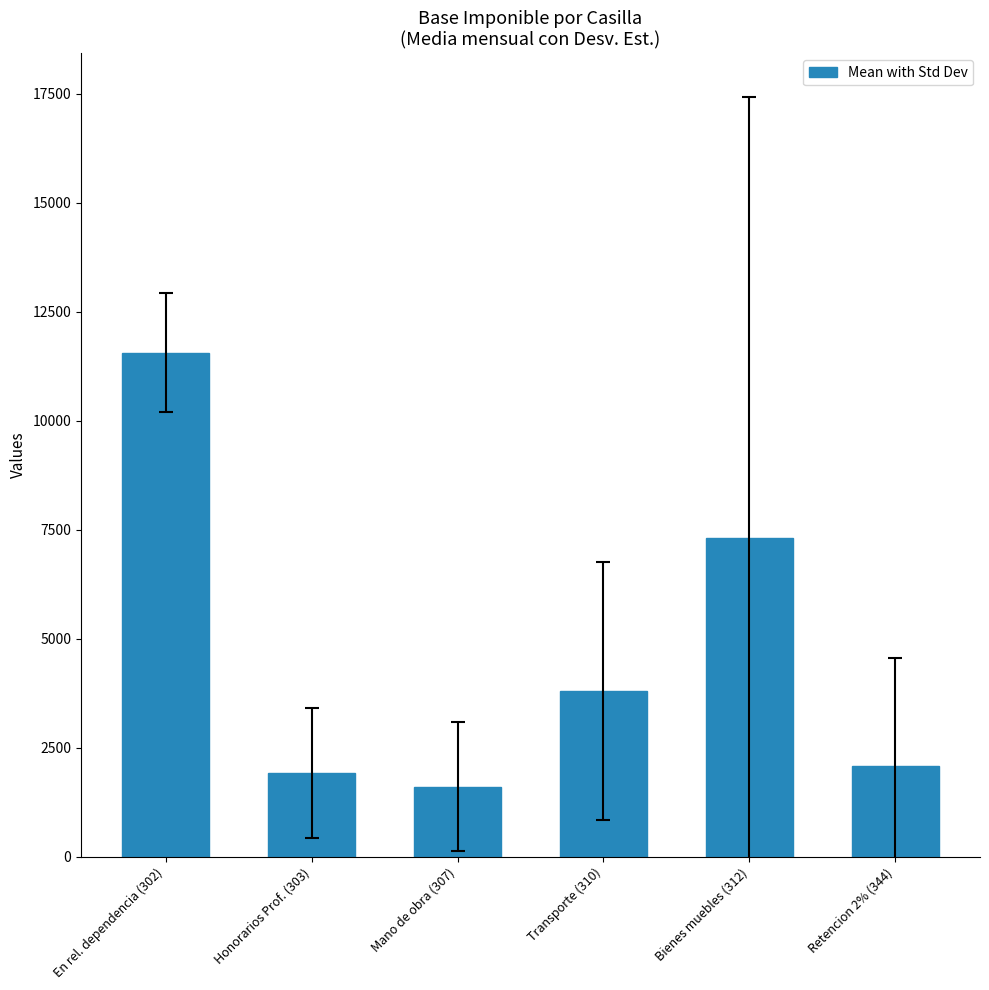

Between Mano de obra (307) and En rel. dependencia (302), which is larger?

En rel. dependencia (302)